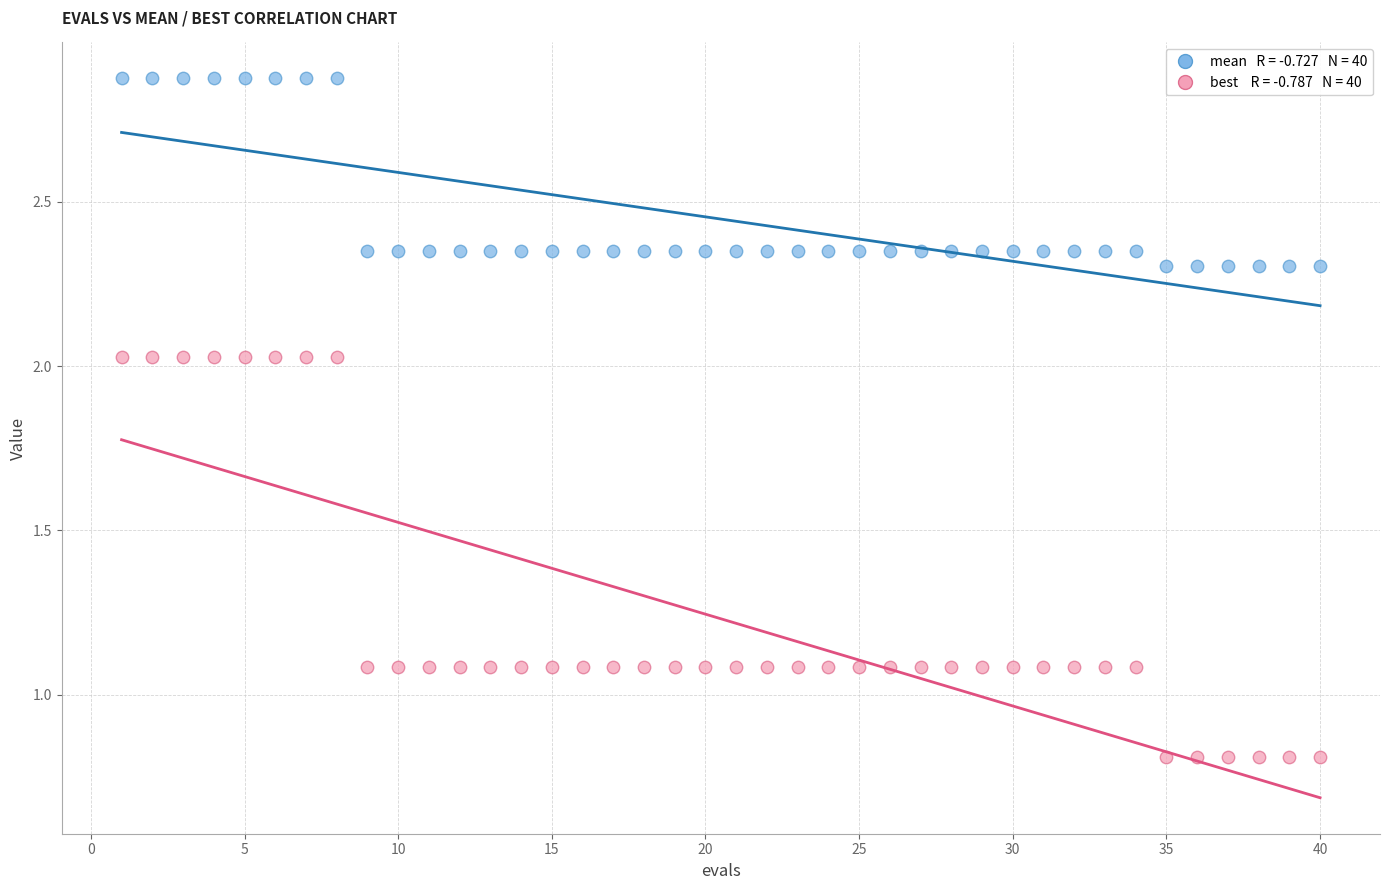

Across all data points, what is the range of Y values (max minus min)?

2.1